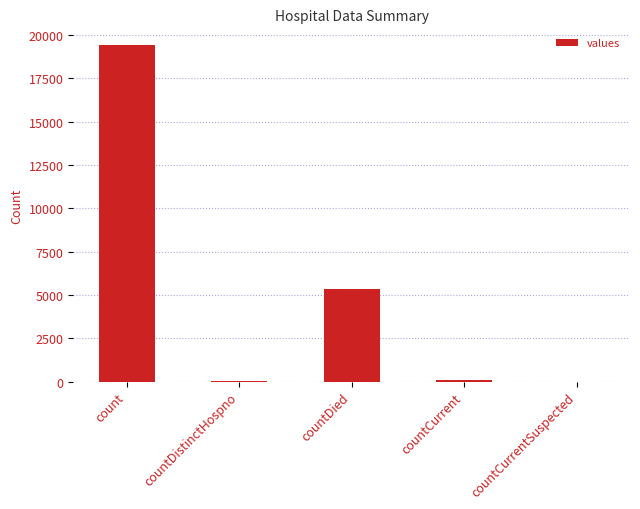

Is it true that the value at countCurrentSuspected is 0?

True